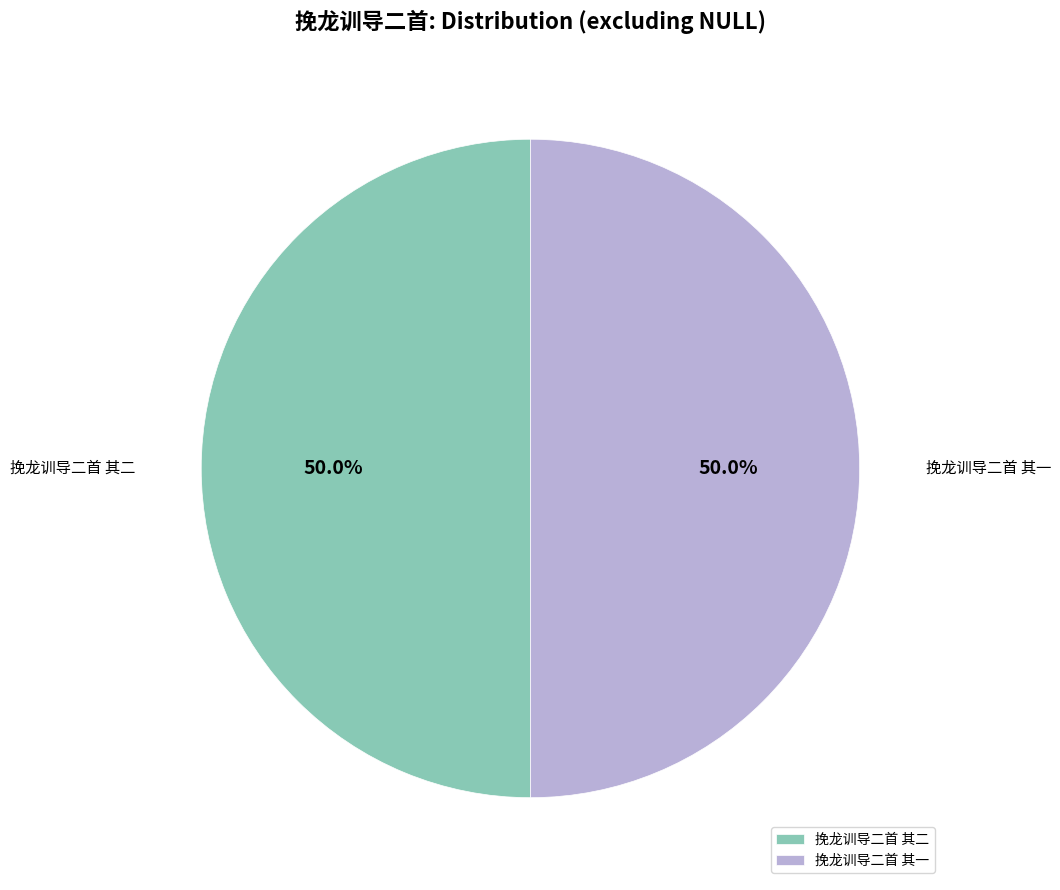

To the nearest percent, what portion does 挽龙训导二首 其二 represent?

50%